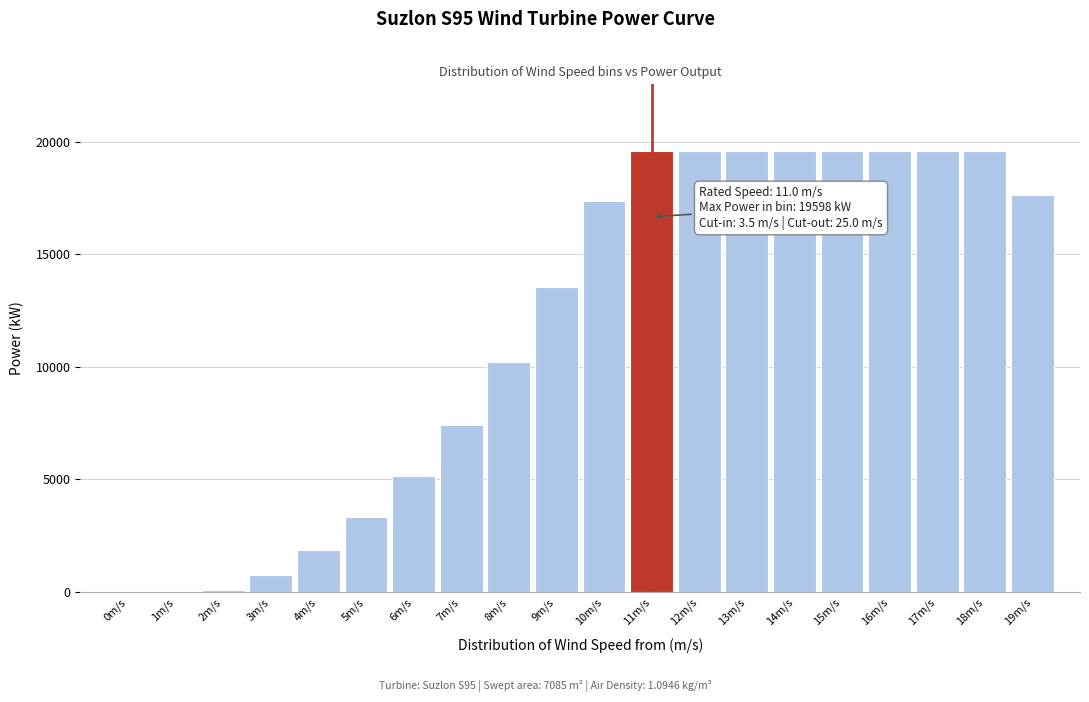

What is the maximum value shown in the chart?

19600.0